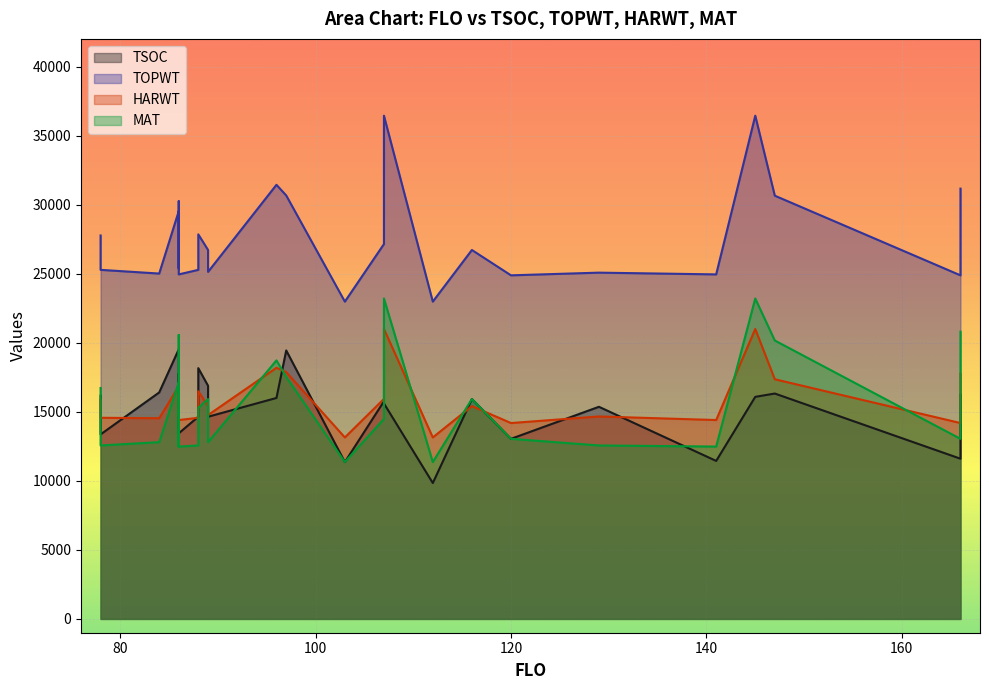

What value does the TSOC series have at 88?

18160